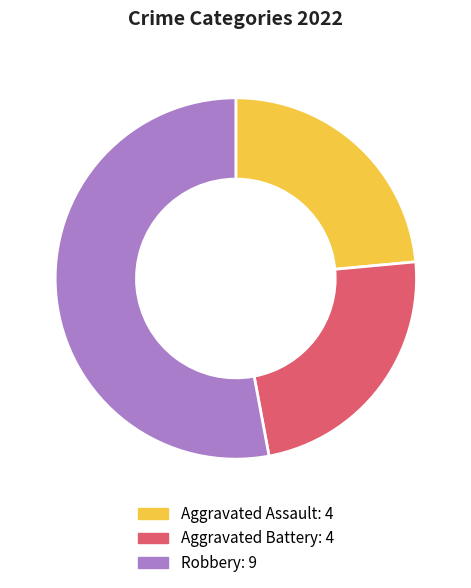

Is there any slice that represents more than half of the pie?

Yes